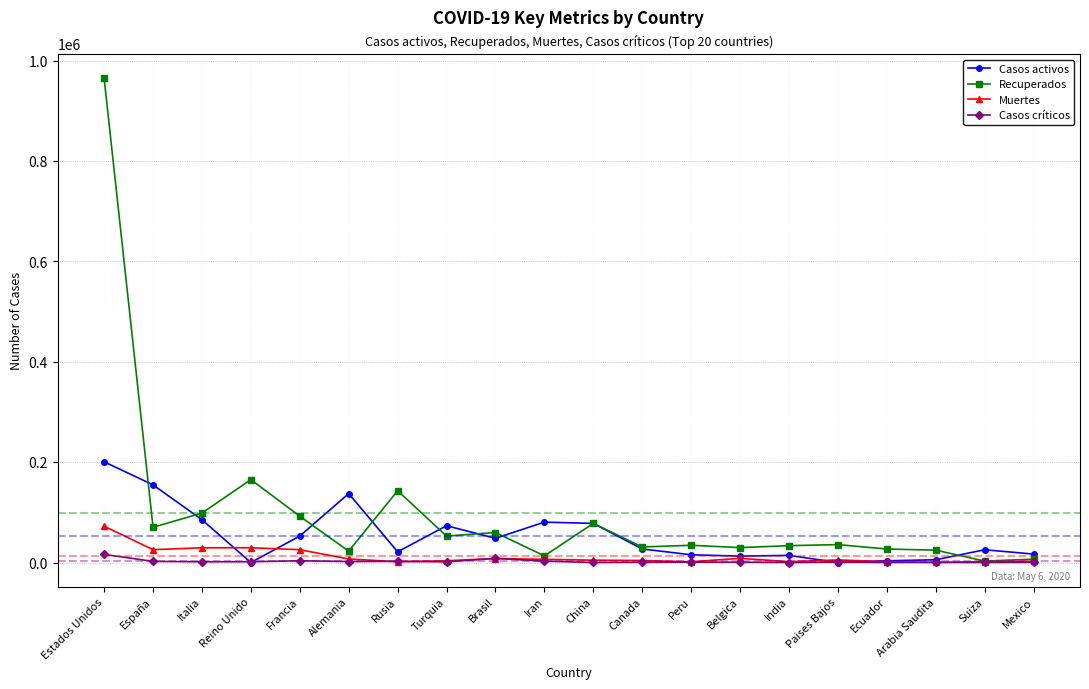

Where does the Casos activos series first go above 26993?

Estados Unidos